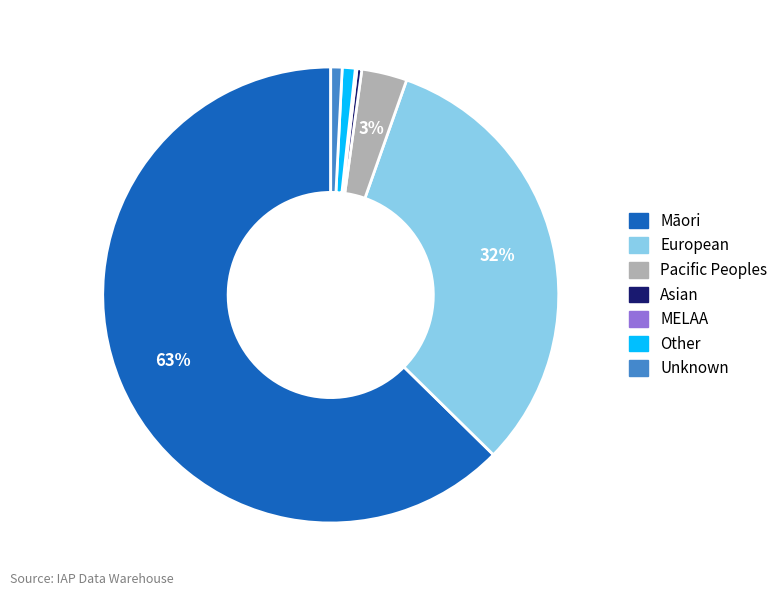

Which slice represents more than half of the pie?

Māori